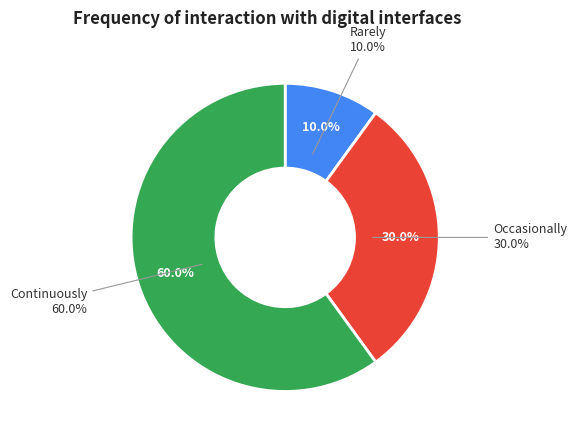

What percentage do 0 and 1 together represent?

40.0%